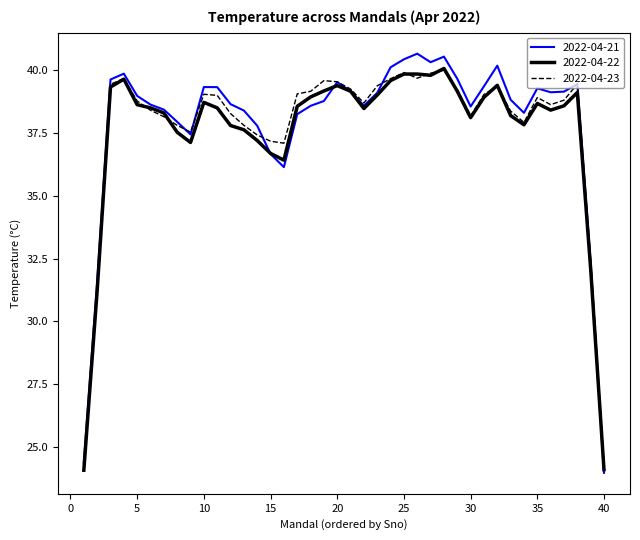

What is the maximum value shown in the chart?

40.7